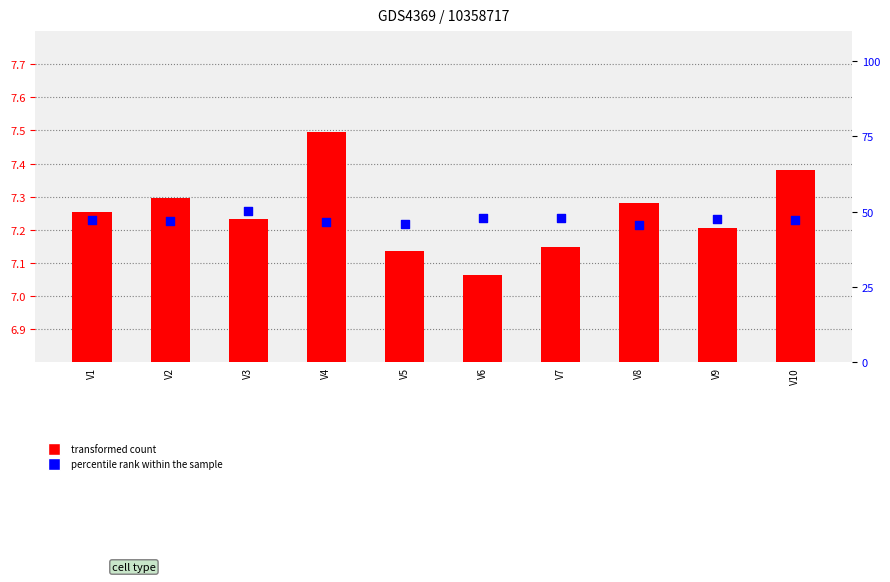

Is the value of percentile rank within the sample at V10 greater than the value of transformed count at V5?

Yes